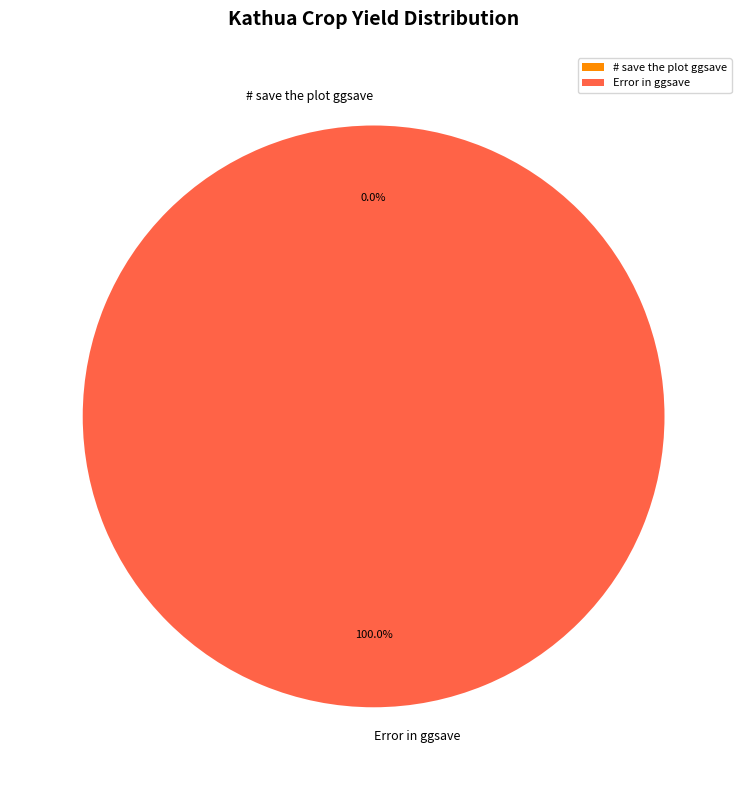

Which has a higher value, Error in ggsave or # save the plot ggsave?

Error in ggsave